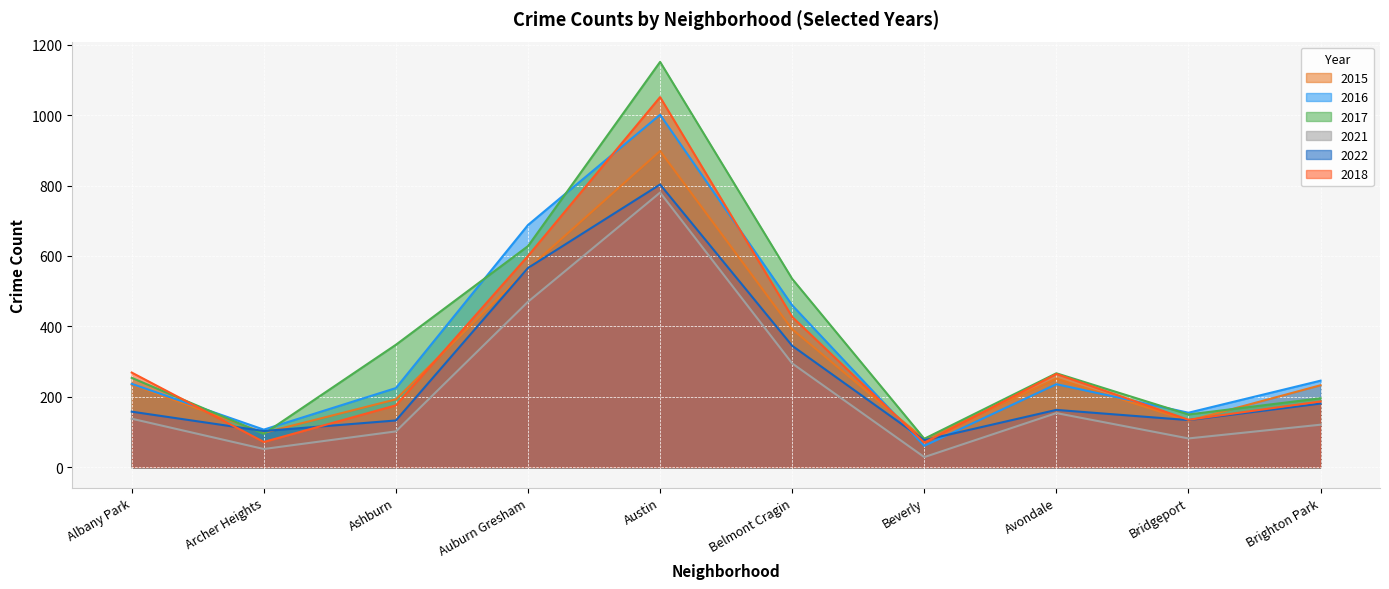

Which series has the largest total across all categories?

2017